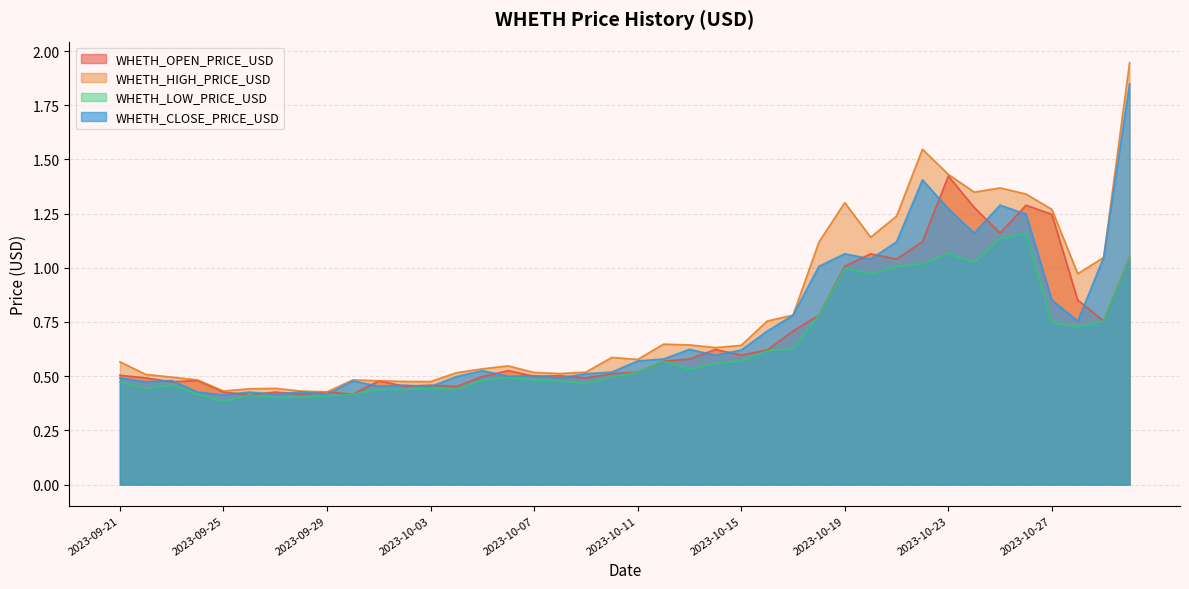

Reading left to right, list all the values displayed in this chart.

WHETH_OPEN_PRICE_USD: 2023-09-21=0.5	2023-09-22=0.5	2023-09-23=0.5	2023-09-24=0.5	2023-09-25=0.4	2023-09-26=0.4	2023-09-27=0.4	2023-09-28=0.4	2023-09-29=0.4	2023-09-30=0.4	2023-10-01=0.5	2023-10-02=0.5	2023-10-03=0.5	2023-10-04=0.5	2023-10-05=0.5	2023-10-06=0.5	2023-10-07=0.5	2023-10-08=0.5	2023-10-09=0.5	2023-10-10=0.5	2023-10-11=0.5	2023-10-12=0.6	2023-10-13=0.6	2023-10-14=0.6	2023-10-15=0.6	2023-10-16=0.6	2023-10-17=0.7	2023-10-18=0.8	2023-10-19=1.0	2023-10-20=1.1	2023-10-21=1.0	2023-10-22=1.1	2023-10-23=1.4	2023-10-24=1.3	2023-10-25=1.2	2023-10-26=1.3	2023-10-27=1.2	2023-10-28=0.9	2023-10-29=0.8	2023-10-30=1.0
WHETH_HIGH_PRICE_USD: 2023-09-21=0.6	2023-09-22=0.5	2023-09-23=0.5	2023-09-24=0.5	2023-09-25=0.4	2023-09-26=0.4	2023-09-27=0.4	2023-09-28=0.4	2023-09-29=0.4	2023-09-30=0.5	2023-10-01=0.5	2023-10-02=0.5	2023-10-03=0.5	2023-10-04=0.5	2023-10-05=0.5	2023-10-06=0.5	2023-10-07=0.5	2023-10-08=0.5	2023-10-09=0.5	2023-10-10=0.6	2023-10-11=0.6	2023-10-12=0.6	2023-10-13=0.6	2023-10-14=0.6	2023-10-15=0.6	2023-10-16=0.8	2023-10-17=0.8	2023-10-18=1.1	2023-10-19=1.3	2023-10-20=1.1	2023-10-21=1.2	2023-10-22=1.5	2023-10-23=1.4	2023-10-24=1.3	2023-10-25=1.4	2023-10-26=1.3	2023-10-27=1.3	2023-10-28=1.0	2023-10-29=1.0	2023-10-30=1.9
WHETH_LOW_PRICE_USD: 2023-09-21=0.5	2023-09-22=0.4	2023-09-23=0.5	2023-09-24=0.4	2023-09-25=0.4	2023-09-26=0.4	2023-09-27=0.4	2023-09-28=0.4	2023-09-29=0.4	2023-09-30=0.4	2023-10-01=0.4	2023-10-02=0.4	2023-10-03=0.4	2023-10-04=0.4	2023-10-05=0.5	2023-10-06=0.5	2023-10-07=0.5	2023-10-08=0.5	2023-10-09=0.5	2023-10-10=0.5	2023-10-11=0.5	2023-10-12=0.6	2023-10-13=0.5	2023-10-14=0.6	2023-10-15=0.6	2023-10-16=0.6	2023-10-17=0.6	2023-10-18=0.8	2023-10-19=1.0	2023-10-20=1.0	2023-10-21=1.0	2023-10-22=1.0	2023-10-23=1.1	2023-10-24=1.0	2023-10-25=1.1	2023-10-26=1.2	2023-10-27=0.7	2023-10-28=0.7	2023-10-29=0.8	2023-10-30=1.0
WHETH_CLOSE_PRICE_USD: 2023-09-21=0.5	2023-09-22=0.5	2023-09-23=0.5	2023-09-24=0.4	2023-09-25=0.4	2023-09-26=0.4	2023-09-27=0.4	2023-09-28=0.4	2023-09-29=0.4	2023-09-30=0.5	2023-10-01=0.5	2023-10-02=0.5	2023-10-03=0.5	2023-10-04=0.5	2023-10-05=0.5	2023-10-06=0.5	2023-10-07=0.5	2023-10-08=0.5	2023-10-09=0.5	2023-10-10=0.5	2023-10-11=0.6	2023-10-12=0.6	2023-10-13=0.6	2023-10-14=0.6	2023-10-15=0.6	2023-10-16=0.7	2023-10-17=0.8	2023-10-18=1.0	2023-10-19=1.1	2023-10-20=1.0	2023-10-21=1.1	2023-10-22=1.4	2023-10-23=1.3	2023-10-24=1.2	2023-10-25=1.3	2023-10-26=1.2	2023-10-27=0.9	2023-10-28=0.8	2023-10-29=1.0	2023-10-30=1.8